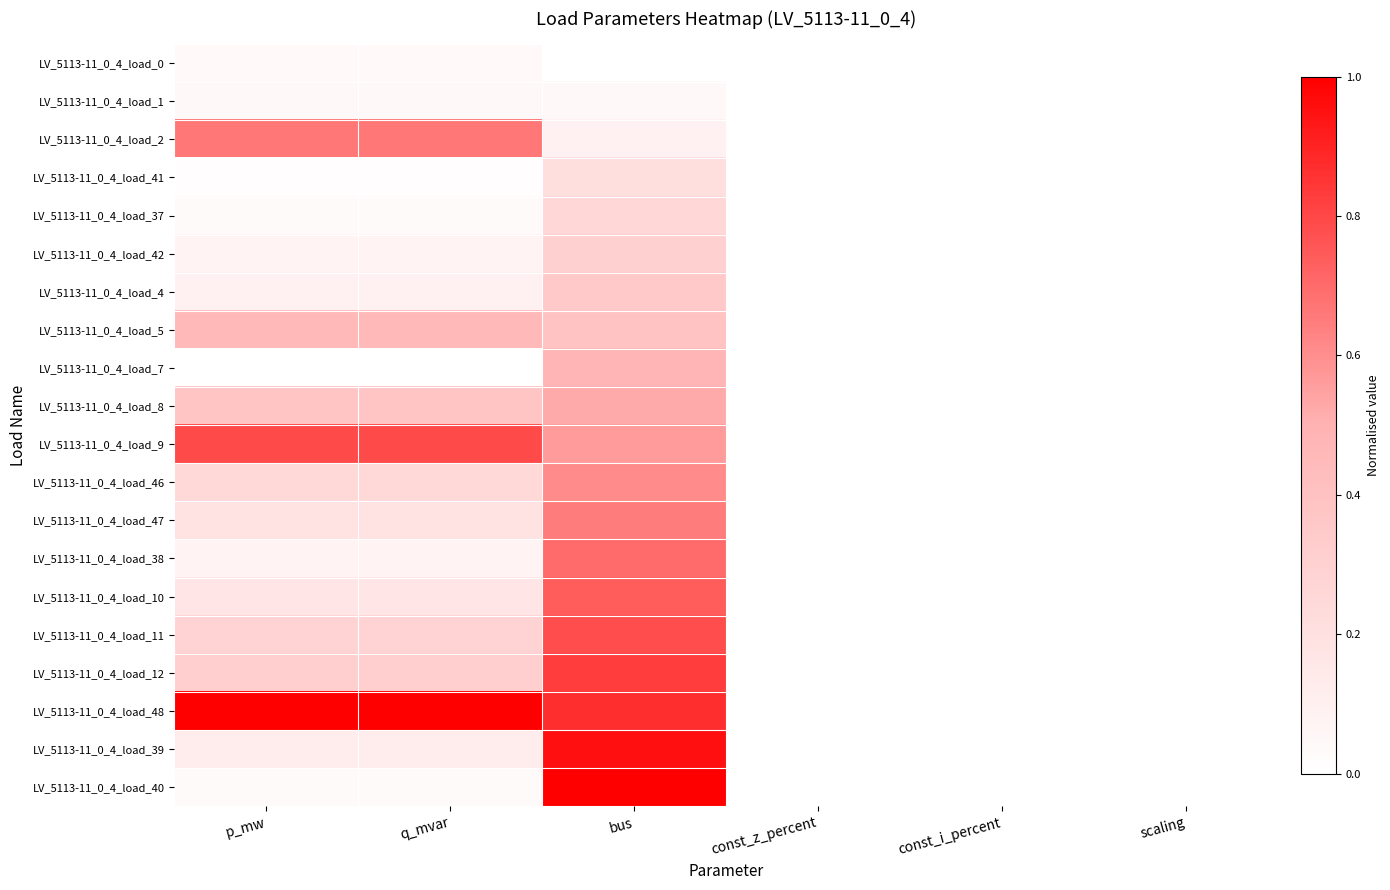

Reading left to right, what are all the values shown in this chart?

LV_5113-11_0_4_load_0: p_mw=0.0	q_mvar=0.0	bus=0.0	const_z_percent=0.0	const_i_percent=0.0	scaling=0.0
LV_5113-11_0_4_load_1: p_mw=0.0	q_mvar=0.0	bus=0.0	const_z_percent=0.0	const_i_percent=0.0	scaling=0.0
LV_5113-11_0_4_load_2: p_mw=0.7	q_mvar=0.7	bus=0.1	const_z_percent=0.0	const_i_percent=0.0	scaling=0.0
LV_5113-11_0_4_load_41: p_mw=0.0	q_mvar=0.0	bus=0.2	const_z_percent=0.0	const_i_percent=0.0	scaling=0.0
LV_5113-11_0_4_load_37: p_mw=0.0	q_mvar=0.0	bus=0.3	const_z_percent=0.0	const_i_percent=0.0	scaling=0.0
LV_5113-11_0_4_load_42: p_mw=0.1	q_mvar=0.1	bus=0.3	const_z_percent=0.0	const_i_percent=0.0	scaling=0.0
LV_5113-11_0_4_load_4: p_mw=0.1	q_mvar=0.1	bus=0.3	const_z_percent=0.0	const_i_percent=0.0	scaling=0.0
LV_5113-11_0_4_load_5: p_mw=0.5	q_mvar=0.5	bus=0.4	const_z_percent=0.0	const_i_percent=0.0	scaling=0.0
LV_5113-11_0_4_load_7: p_mw=0.0	q_mvar=0.0	bus=0.5	const_z_percent=0.0	const_i_percent=0.0	scaling=0.0
LV_5113-11_0_4_load_8: p_mw=0.4	q_mvar=0.4	bus=0.5	const_z_percent=0.0	const_i_percent=0.0	scaling=0.0
LV_5113-11_0_4_load_9: p_mw=0.8	q_mvar=0.8	bus=0.6	const_z_percent=0.0	const_i_percent=0.0	scaling=0.0
LV_5113-11_0_4_load_46: p_mw=0.3	q_mvar=0.3	bus=0.6	const_z_percent=0.0	const_i_percent=0.0	scaling=0.0
LV_5113-11_0_4_load_47: p_mw=0.2	q_mvar=0.2	bus=0.7	const_z_percent=0.0	const_i_percent=0.0	scaling=0.0
LV_5113-11_0_4_load_38: p_mw=0.1	q_mvar=0.1	bus=0.7	const_z_percent=0.0	const_i_percent=0.0	scaling=0.0
LV_5113-11_0_4_load_10: p_mw=0.2	q_mvar=0.2	bus=0.7	const_z_percent=0.0	const_i_percent=0.0	scaling=0.0
LV_5113-11_0_4_load_11: p_mw=0.3	q_mvar=0.3	bus=0.8	const_z_percent=0.0	const_i_percent=0.0	scaling=0.0
LV_5113-11_0_4_load_12: p_mw=0.3	q_mvar=0.3	bus=0.8	const_z_percent=0.0	const_i_percent=0.0	scaling=0.0
LV_5113-11_0_4_load_48: p_mw=1.0	q_mvar=1.0	bus=0.9	const_z_percent=0.0	const_i_percent=0.0	scaling=0.0
LV_5113-11_0_4_load_39: p_mw=0.1	q_mvar=0.1	bus=1.0	const_z_percent=0.0	const_i_percent=0.0	scaling=0.0
LV_5113-11_0_4_load_40: p_mw=0.0	q_mvar=0.0	bus=1.0	const_z_percent=0.0	const_i_percent=0.0	scaling=0.0